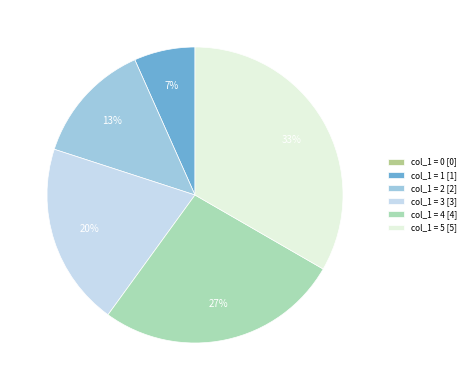

Is there a majority slice in this chart?

No